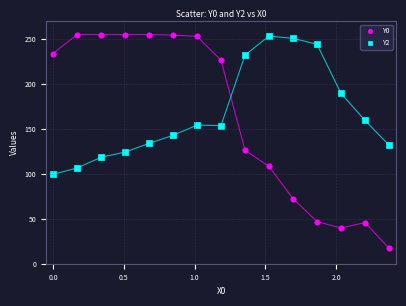

Which series has the largest Y range (max minus min)?

Y0